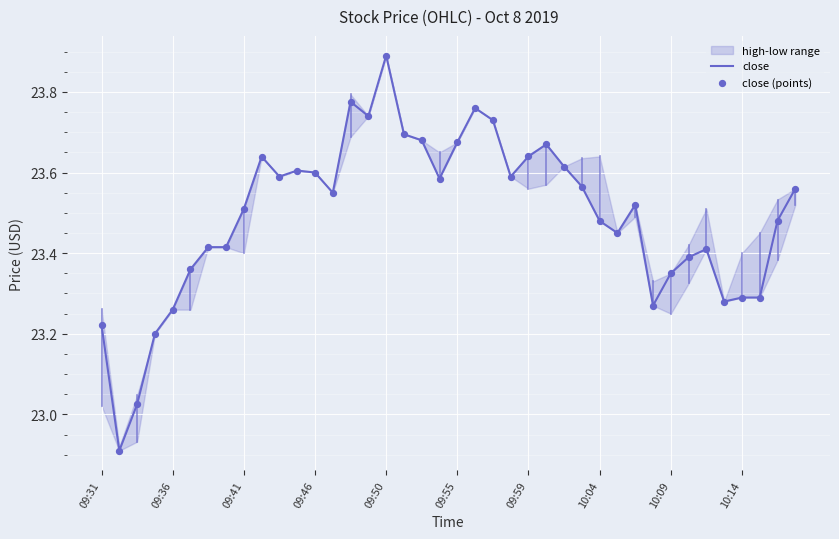

At how many categories does at least one series exceed 23?

39